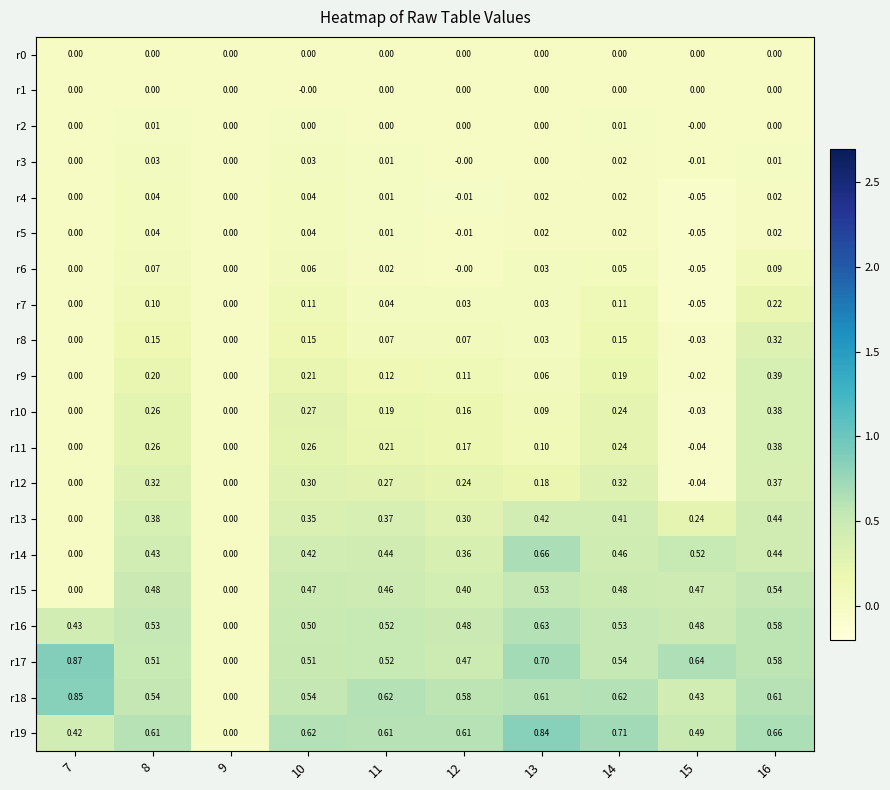

Is the value of r3 at 7 greater than the value of r13 at 16?

No